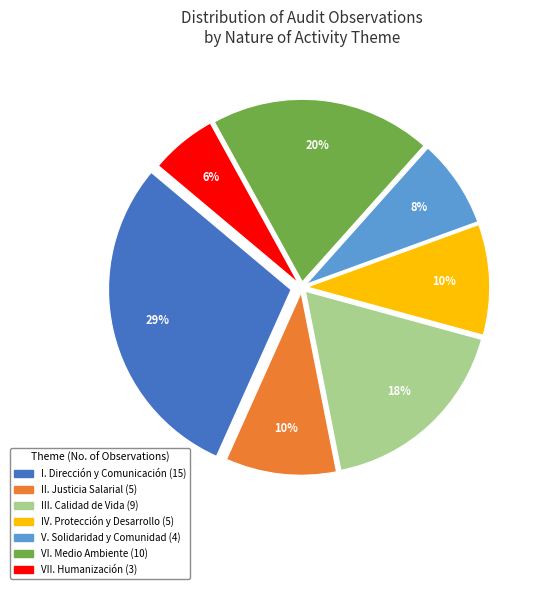

To the nearest percent, what is the average slice percentage?

14%